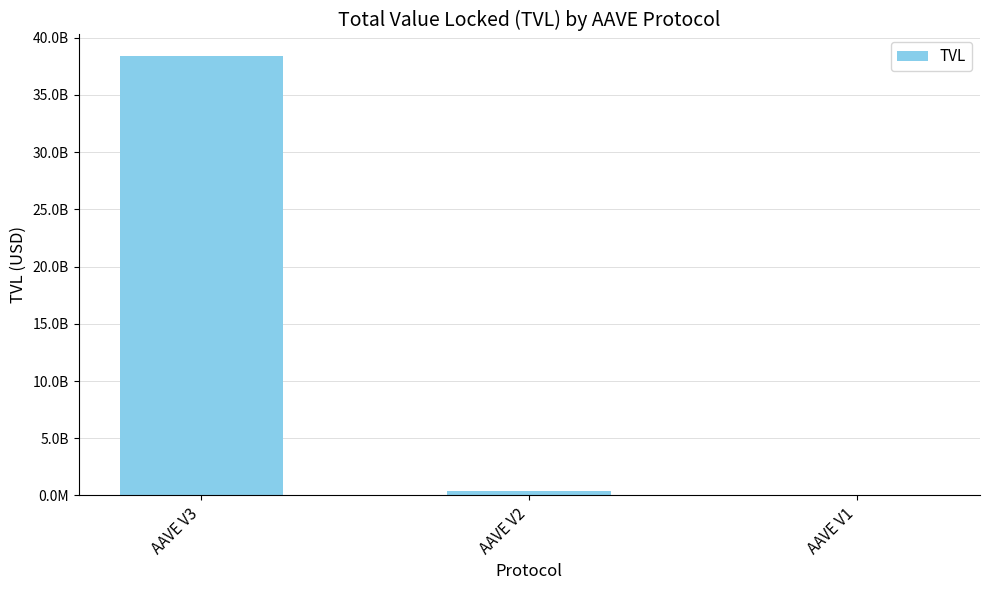

Are the bars horizontal?

No